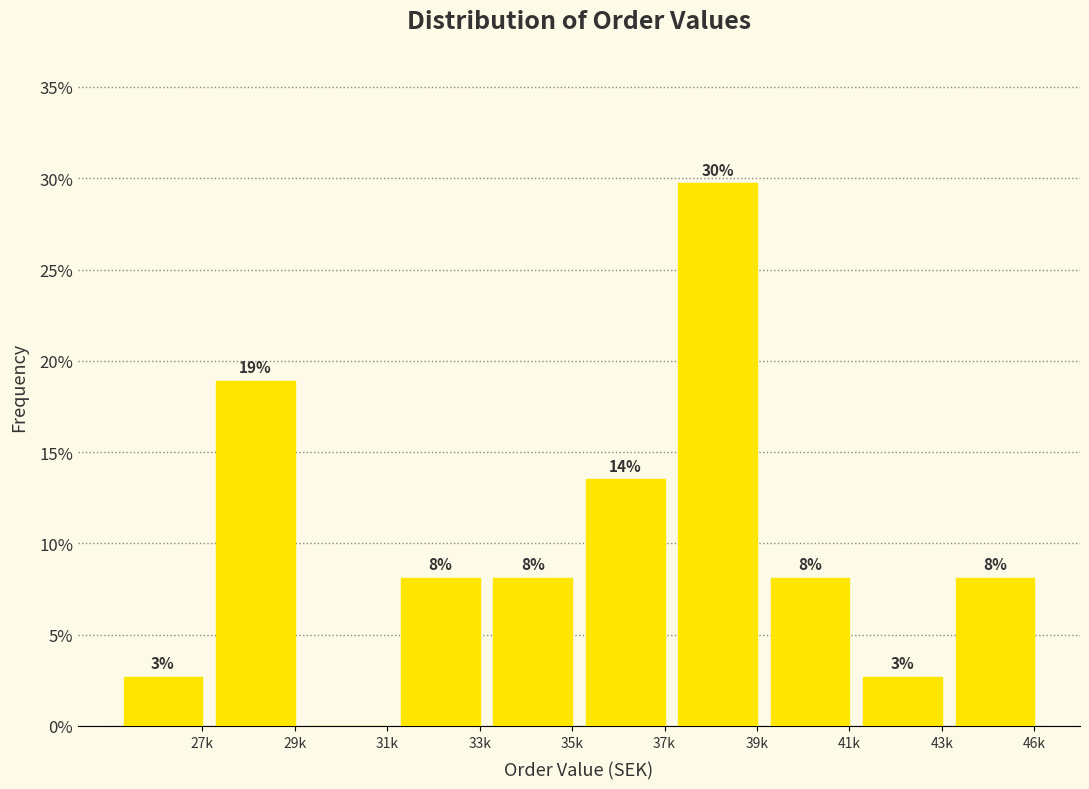

Are the bars horizontal?

No